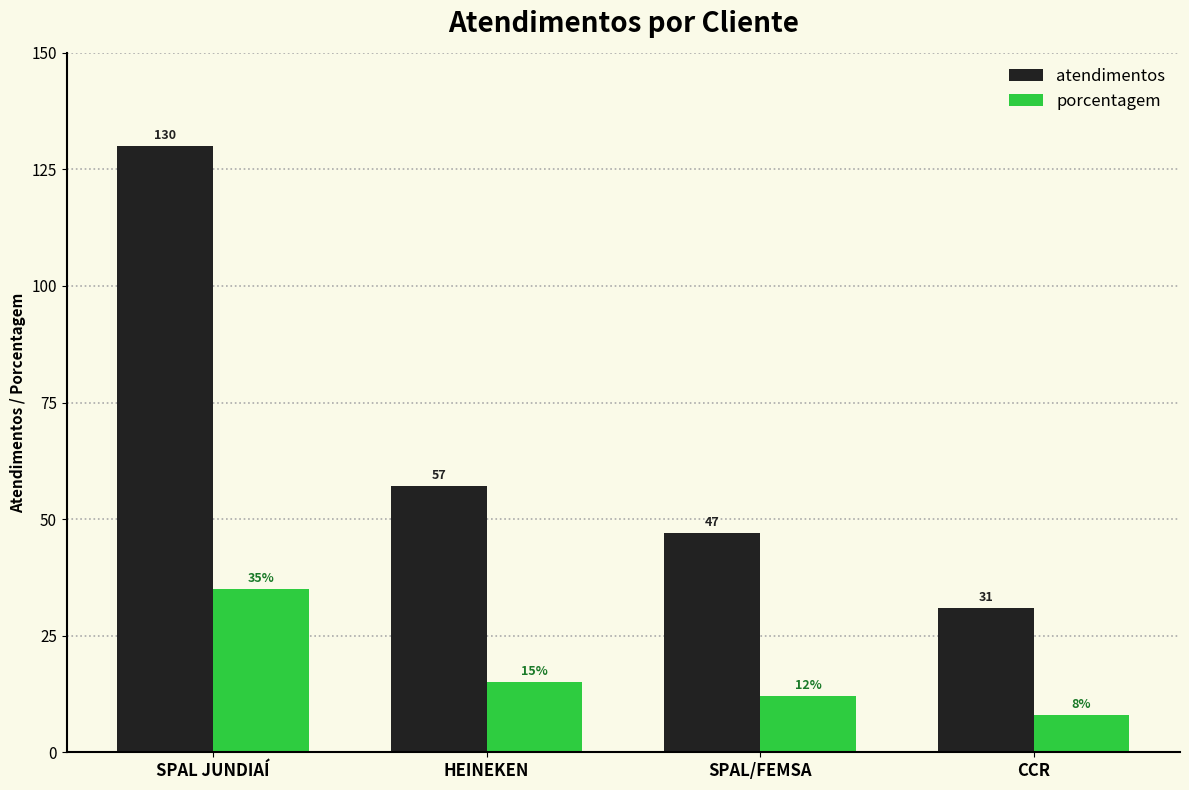

What is the minimum value for porcentagem?

8